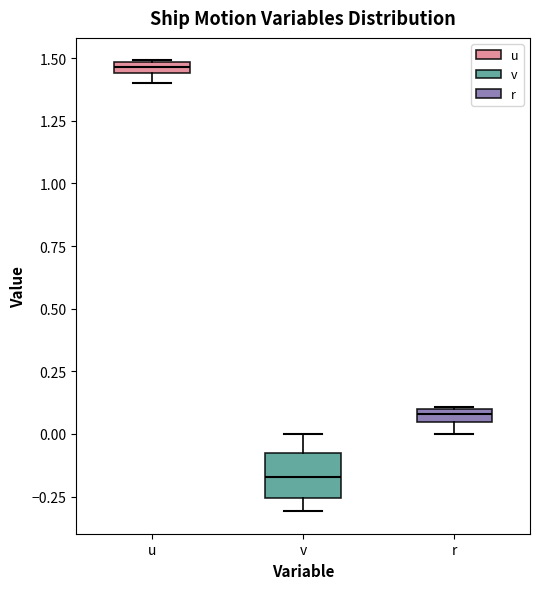

Where is the upper edge of the box for r on the y-axis? The values are not printed on the chart, so give them approximately, as read against the axis.

0.10